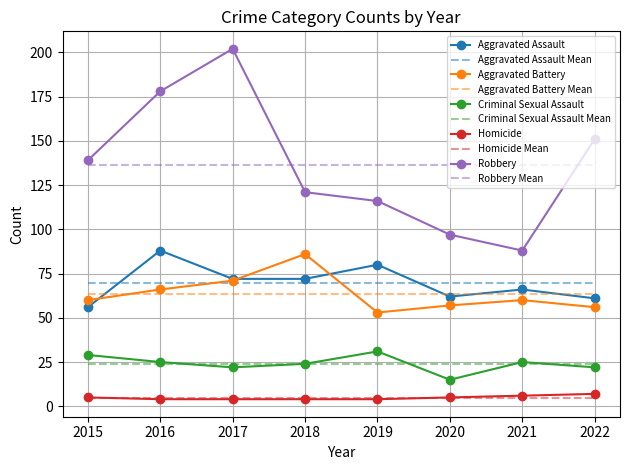

What is the smallest value displayed?

4.0